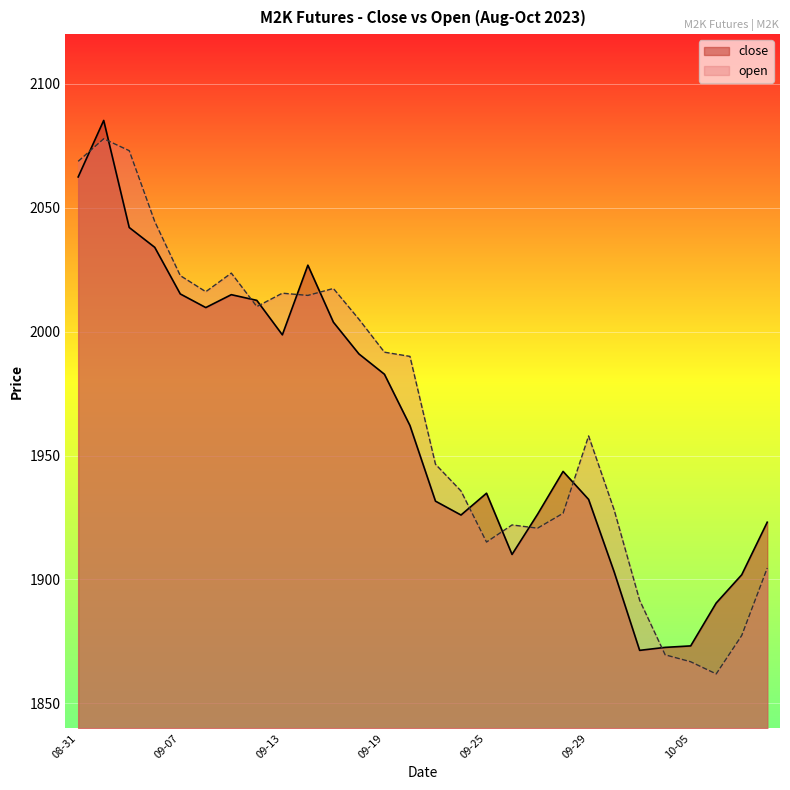

Which has a higher value, 2023-10-10 or 2023-09-15?

2023-09-15